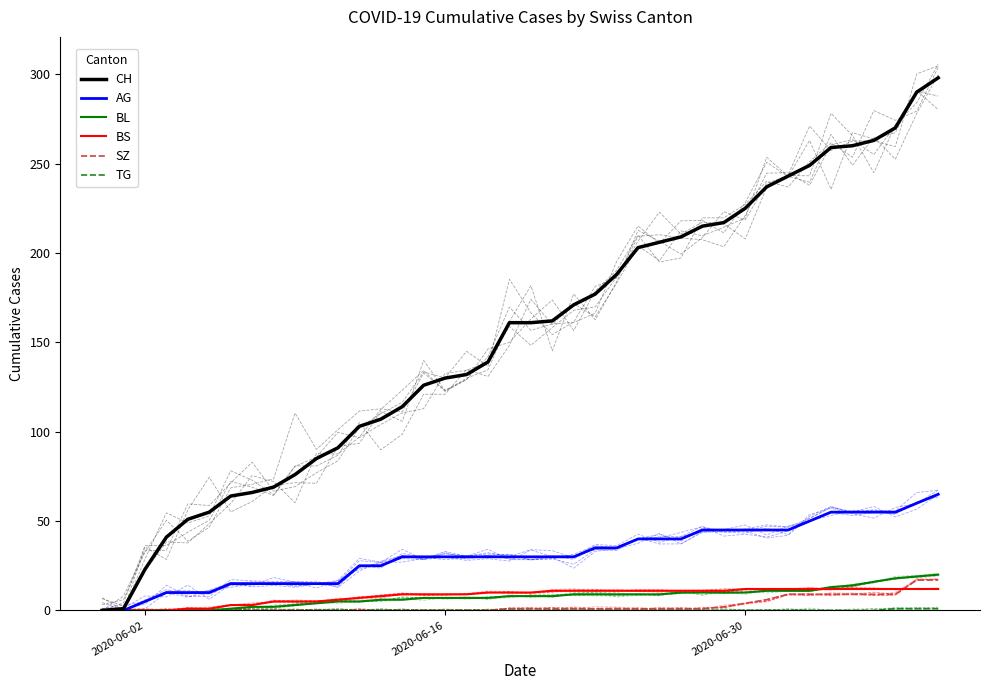

What is the maximum value for CH?

298